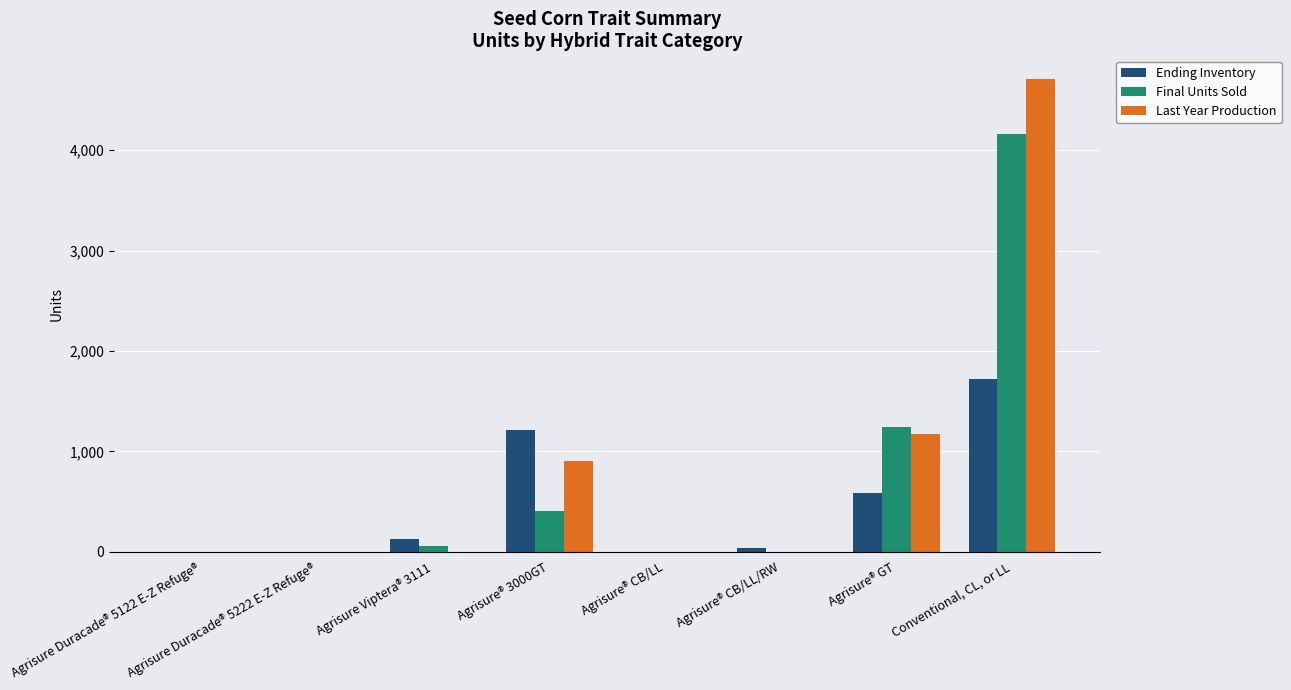

Reading left to right, list all the values displayed in this chart.

Ending Inventory: Agrisure Duracade® 5122 E-Z Refuge®=0	Agrisure Duracade® 5222 E-Z Refuge®=0	Agrisure Viptera® 3111=130	Agrisure® 3000GT=1209	Agrisure® CB/LL=0	Agrisure® CB/LL/RW=32	Agrisure® GT=588	Conventional, CL, or LL=1717
Final Units Sold: Agrisure Duracade® 5122 E-Z Refuge®=0	Agrisure Duracade® 5222 E-Z Refuge®=0	Agrisure Viptera® 3111=52	Agrisure® 3000GT=403	Agrisure® CB/LL=0	Agrisure® CB/LL/RW=0	Agrisure® GT=1245	Conventional, CL, or LL=4164
Last Year Production: Agrisure Duracade® 5122 E-Z Refuge®=0	Agrisure Duracade® 5222 E-Z Refuge®=0	Agrisure Viptera® 3111=0	Agrisure® 3000GT=900	Agrisure® CB/LL=0	Agrisure® CB/LL/RW=0	Agrisure® GT=1172	Conventional, CL, or LL=4710